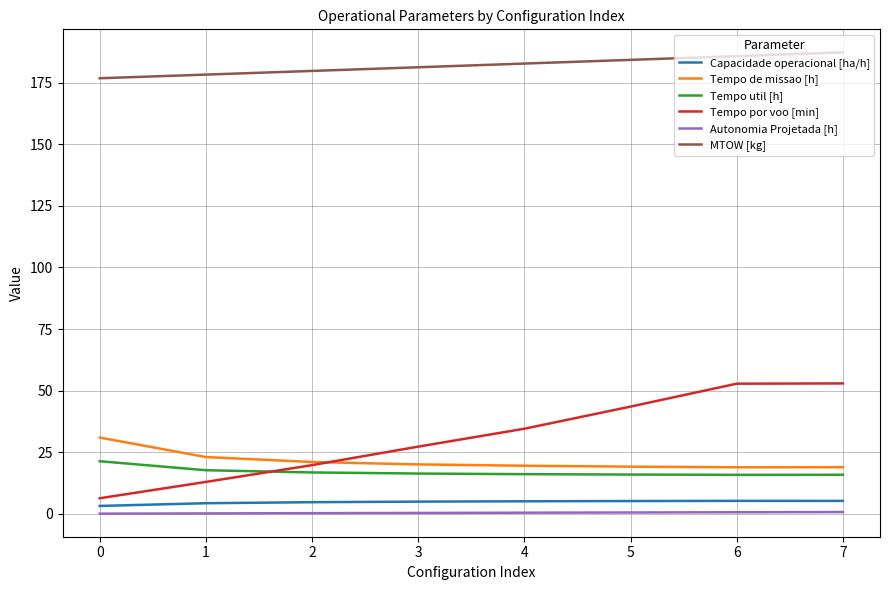

What is the average value of the Tempo util [h] series?

17.0